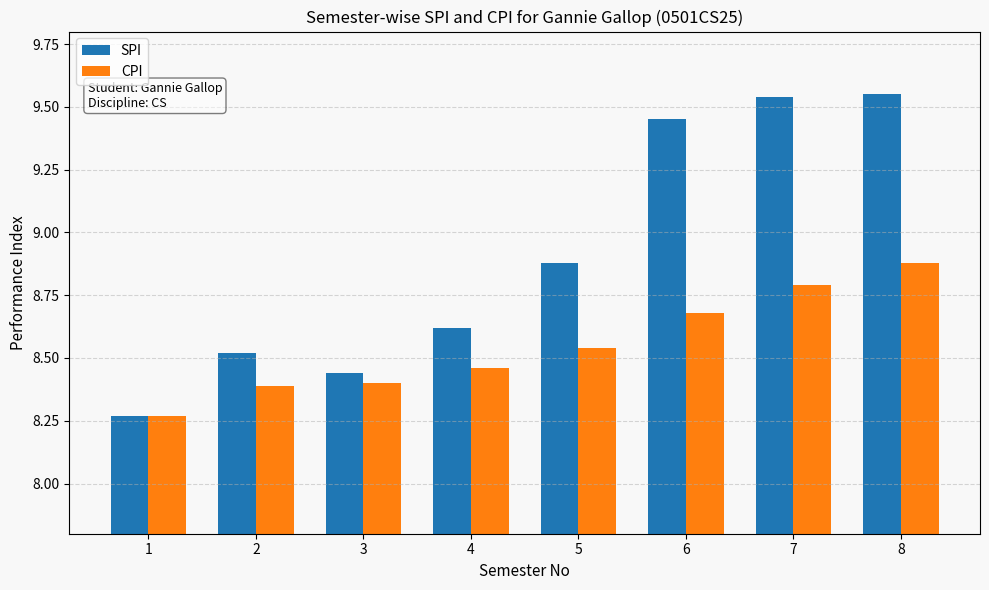

What is the maximum value for CPI?

8.9